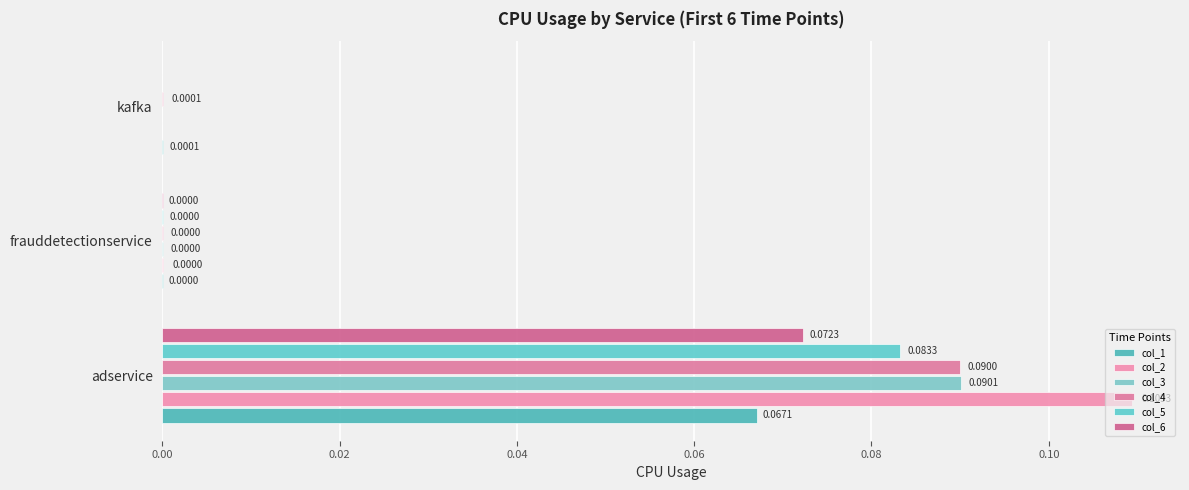

How many values in col_3 are above zero?

2